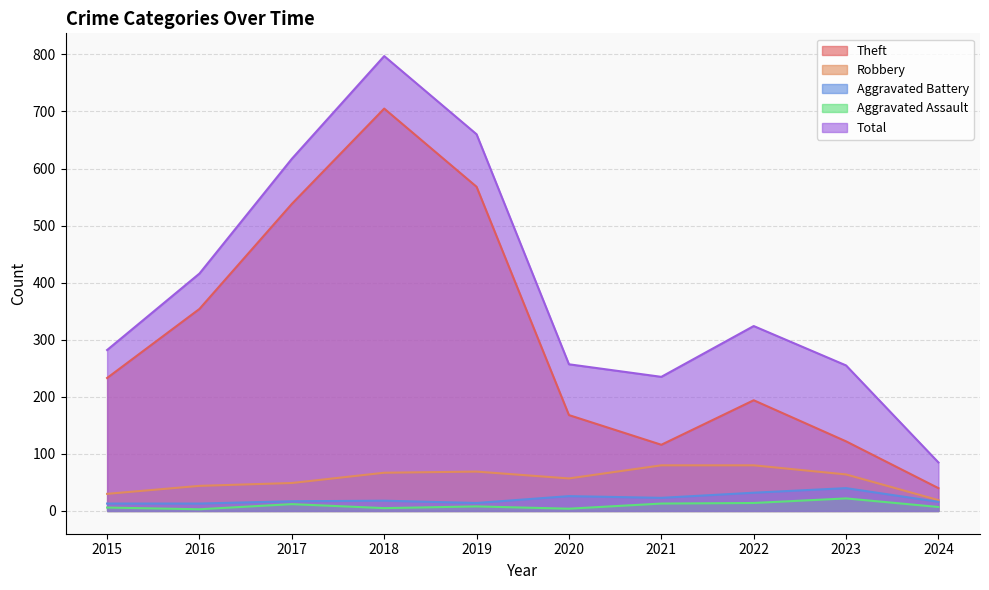

Rank the categories by Robbery value from lowest to highest.

2024, 2015, 2016, 2017, 2020, 2023, 2018, 2019, 2021, 2022